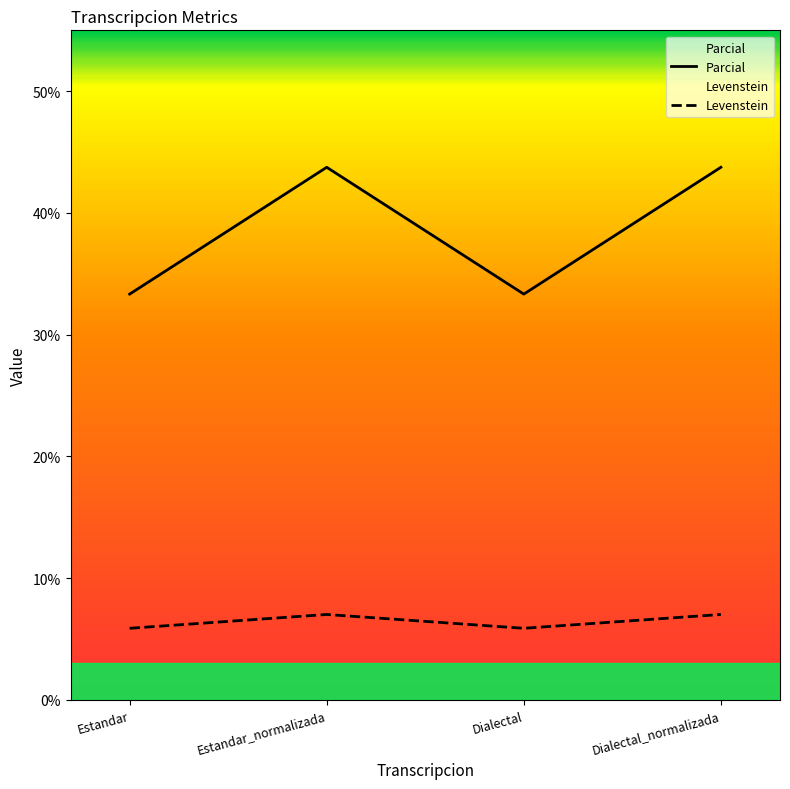

What is the total value across all series at Estandar?

39.2